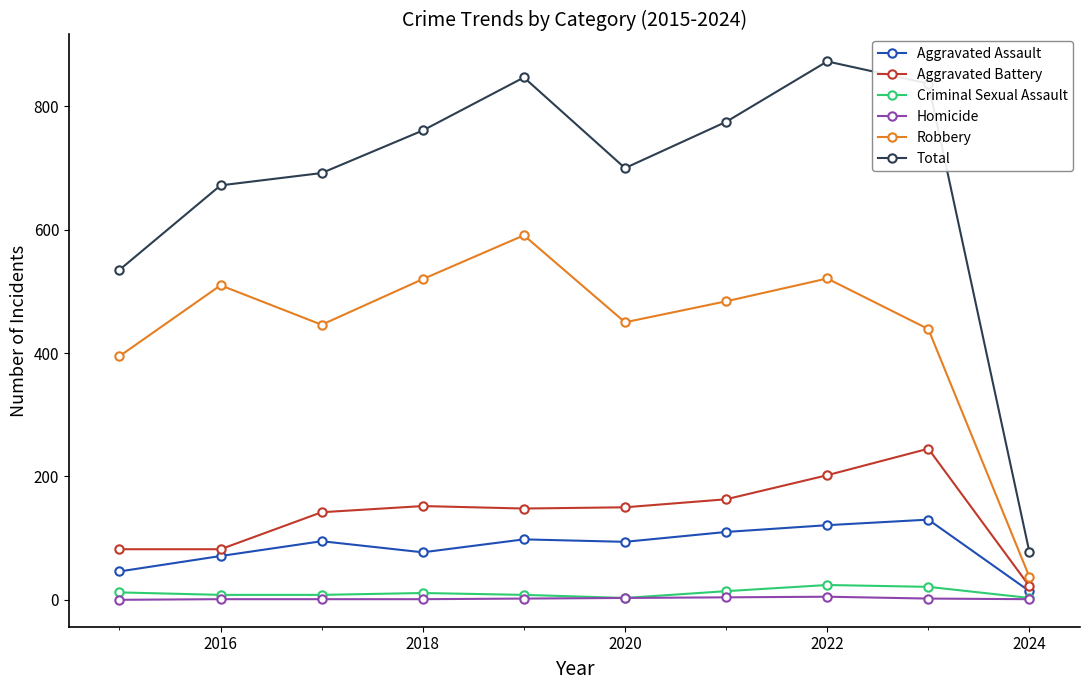

What is the greatest value displayed?

873